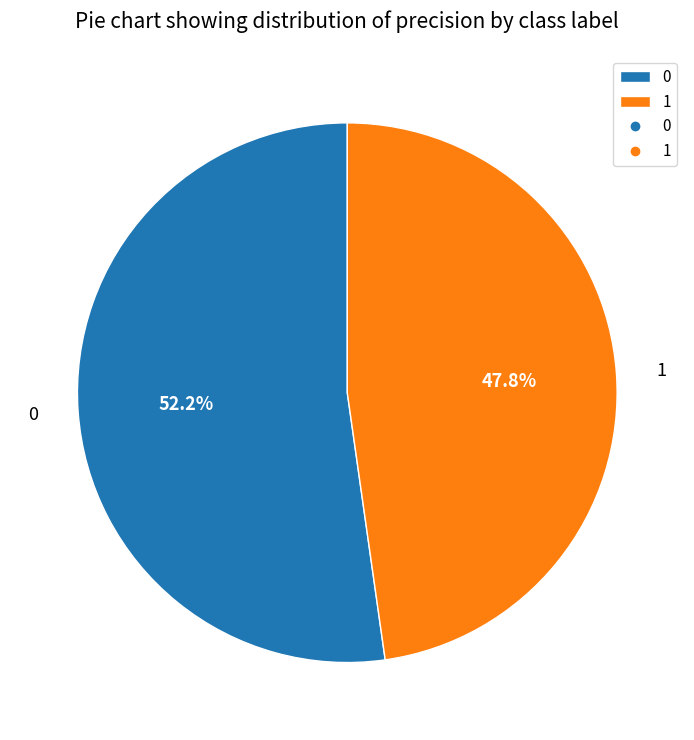

Rank the categories by value from highest to lowest.

0, 1